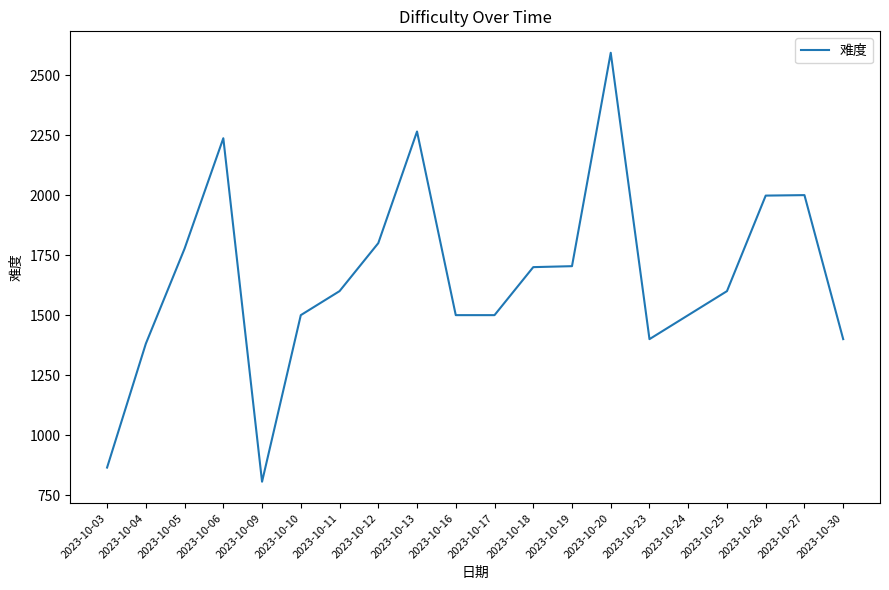

What is the minimum value shown in the chart?

806